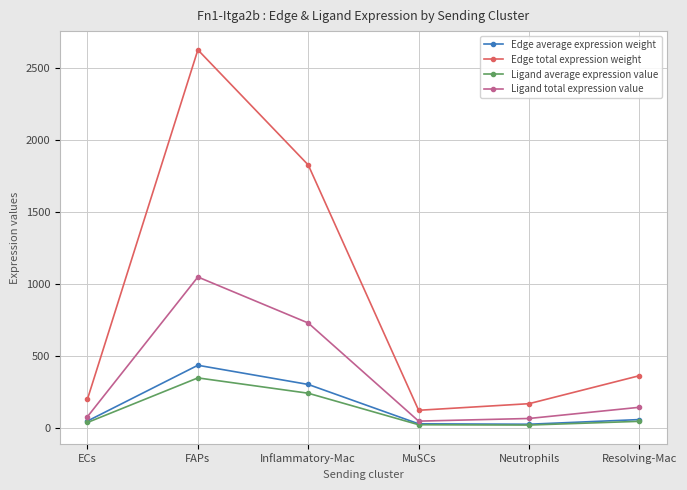

What is the label of the 2nd point from the left?

FAPs